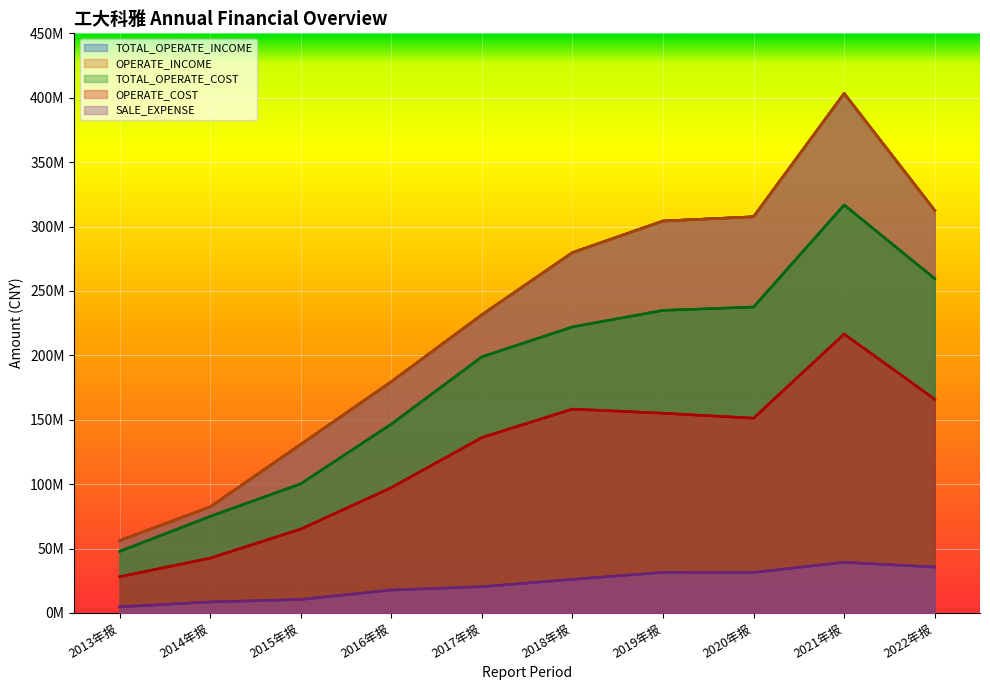

What is the difference between the highest and lowest values at 2013年报?

51378577.1